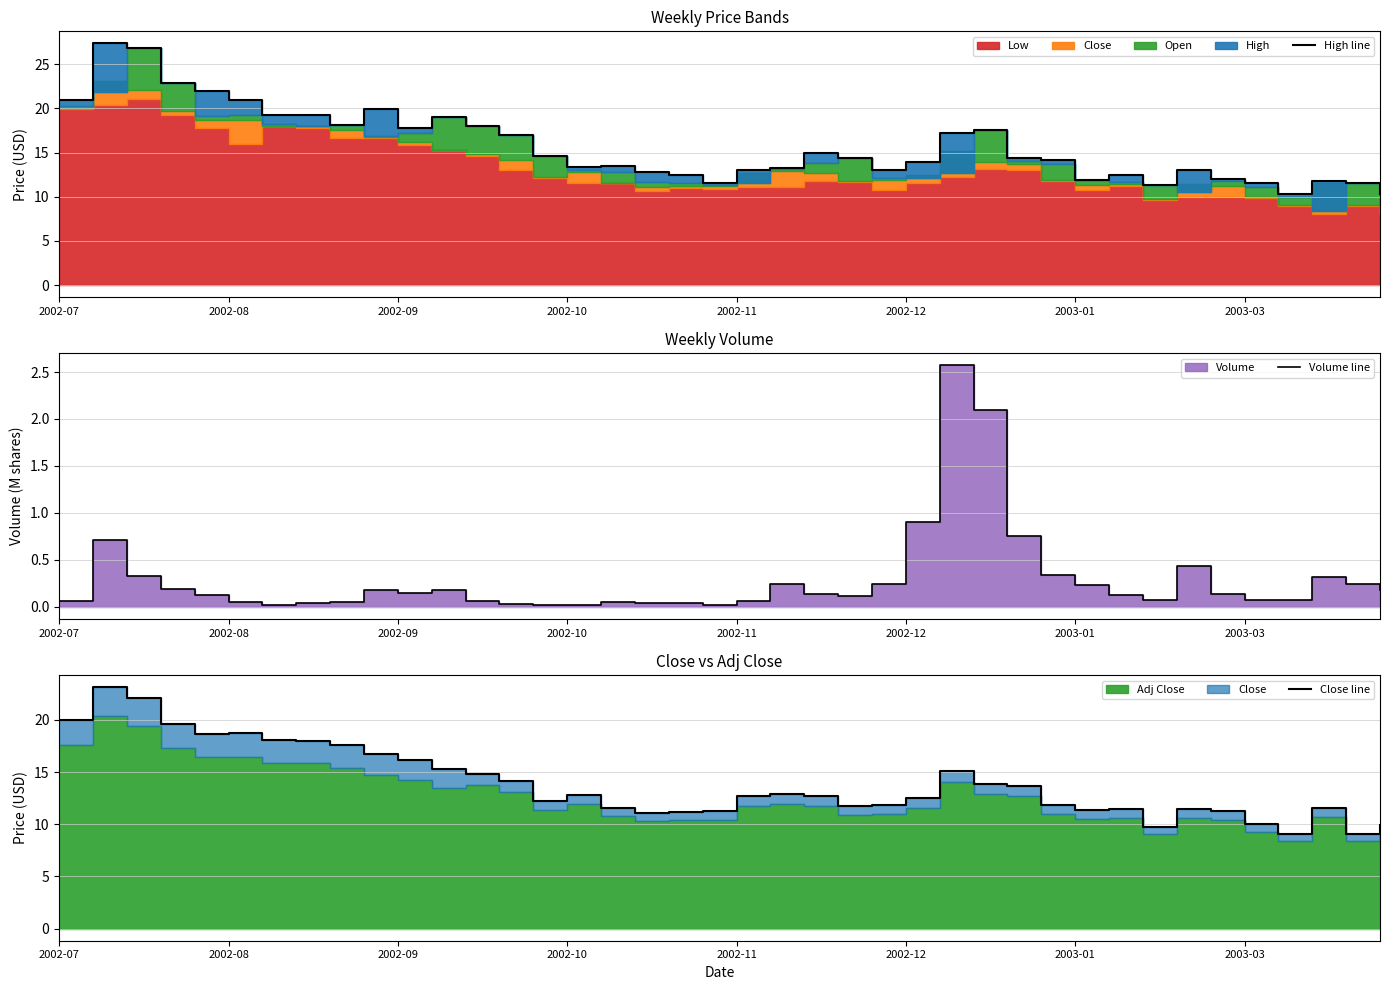

How many lines are shown in the chart?

3